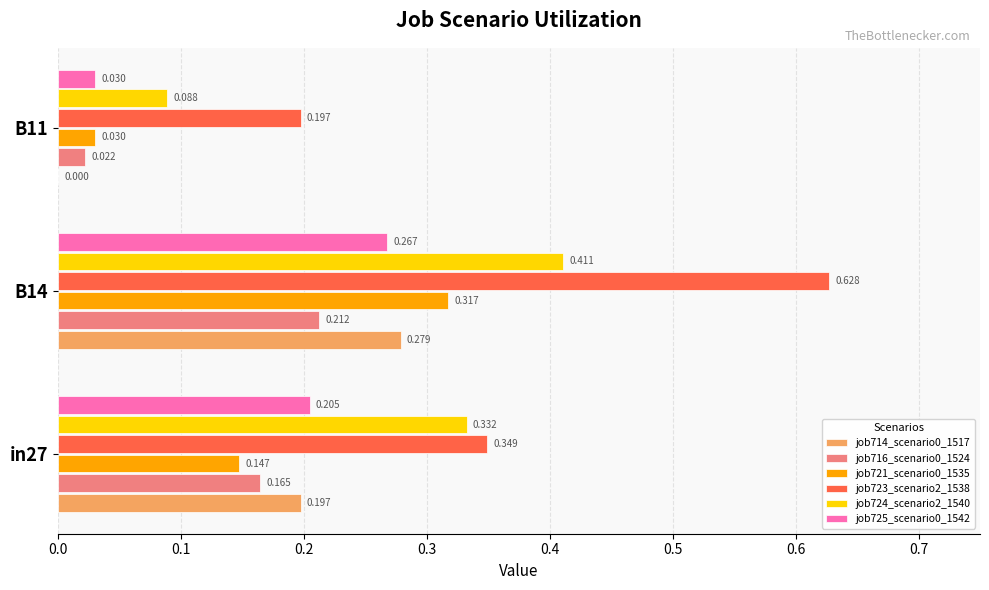

Is the value of job725_scenario0_1542 at B14 greater than the value of job724_scenario2_1540 at B11?

Yes